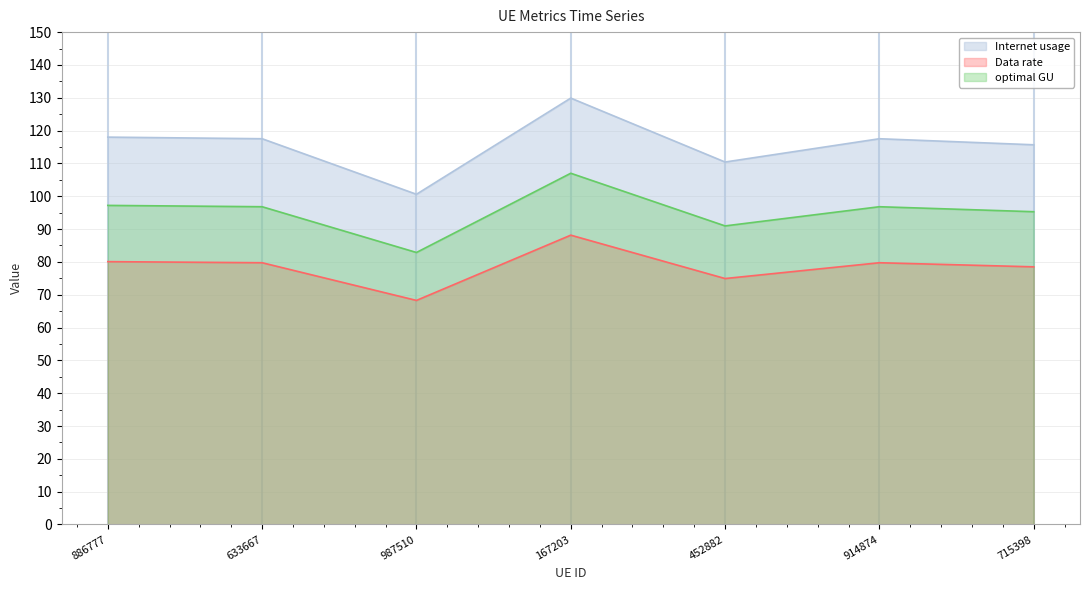

What is the highest value of the optimal GU series?

107.0